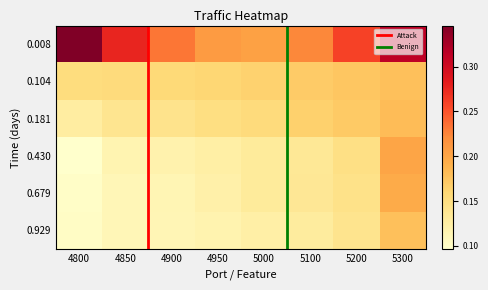

Which series has the largest total across all categories?

0.00821917808219178